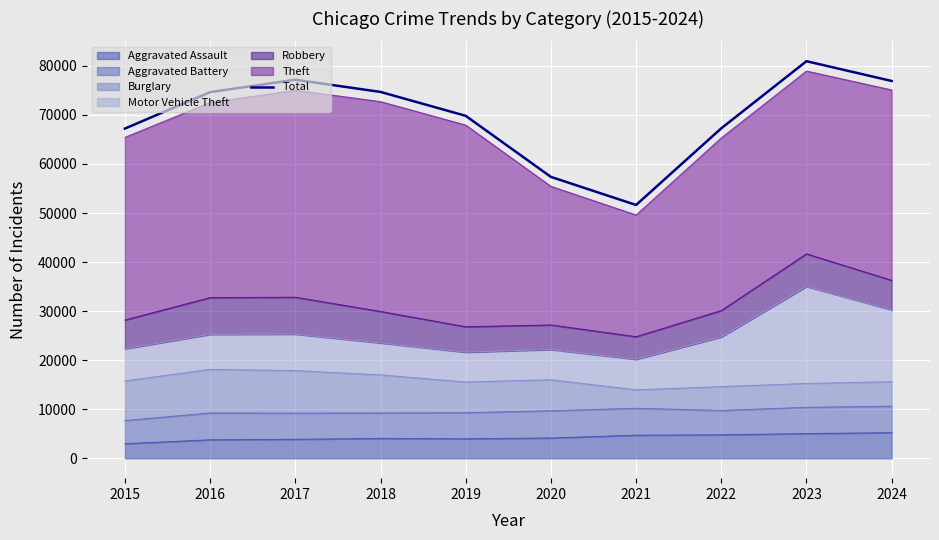

Rank the categories by value from lowest to highest.

2021, 2020, 2015, 2022, 2019, 2016, 2018, 2024, 2017, 2023